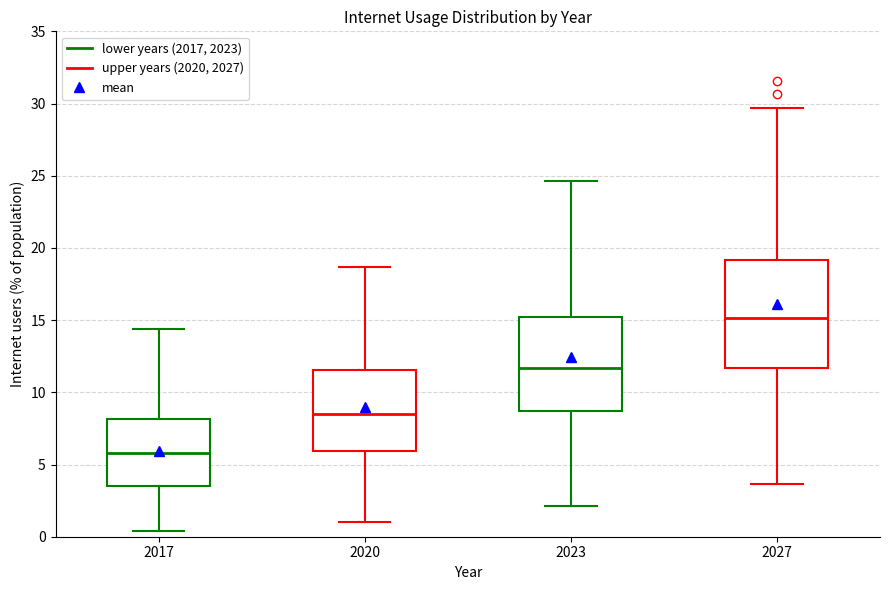

Where does the median line of the box at x = 2027 sit on the y-axis? The values are not printed on the chart, so give them approximately, as read against the axis.

15.0